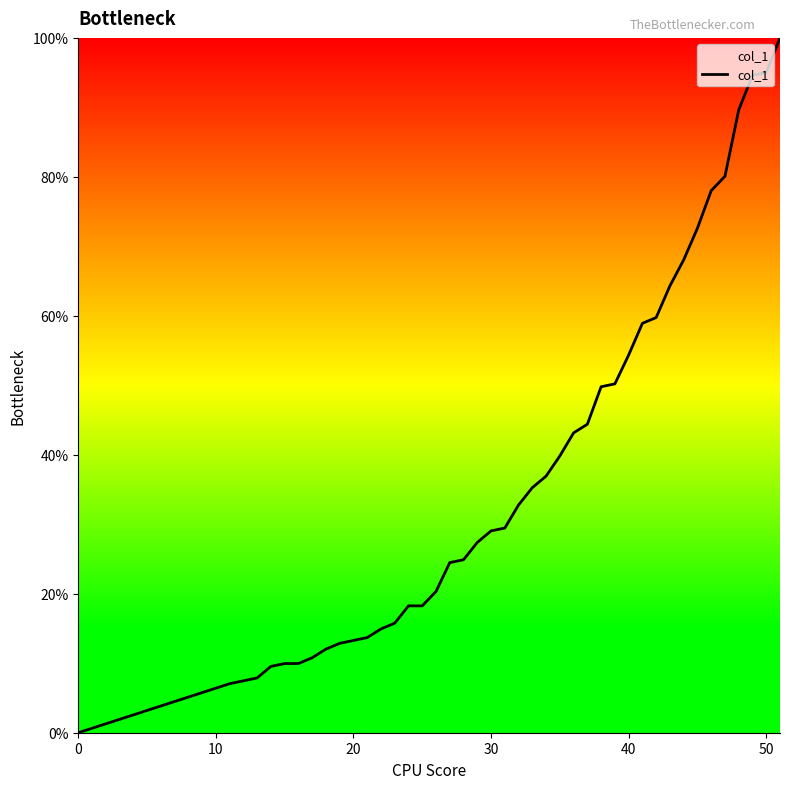

Does the chart display data point markers on the line(s)?

No